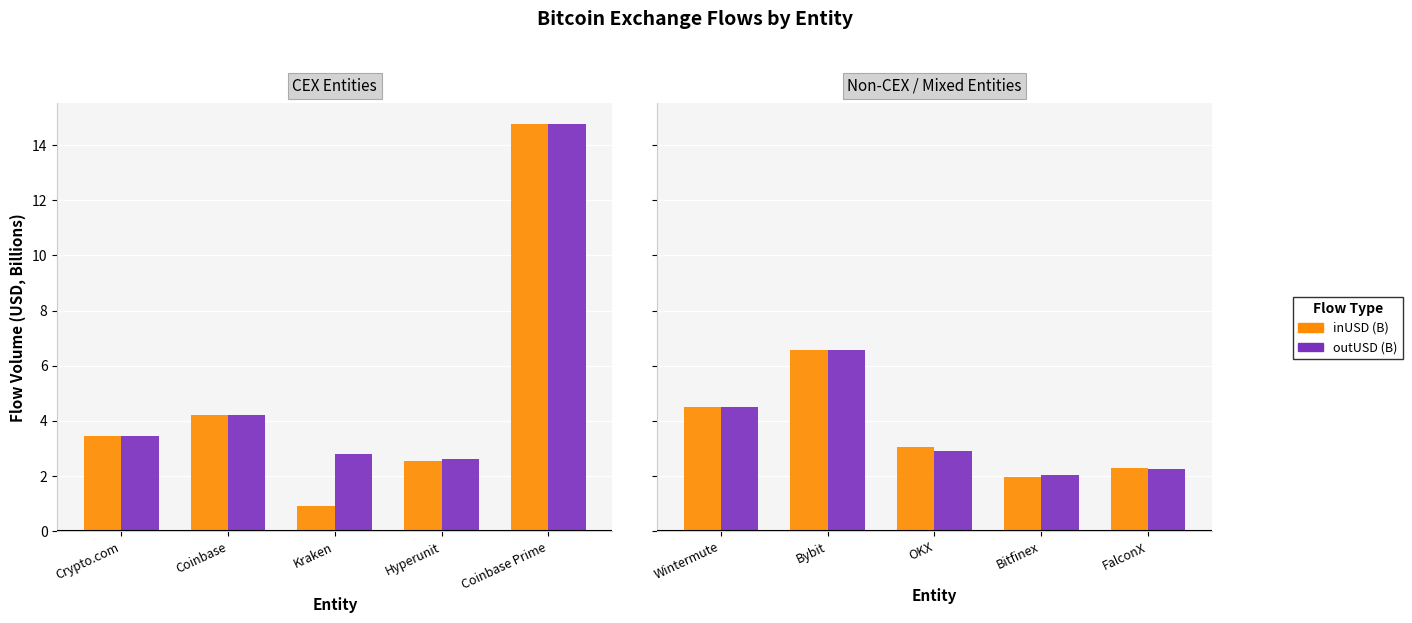

How many data points does each series have?

5